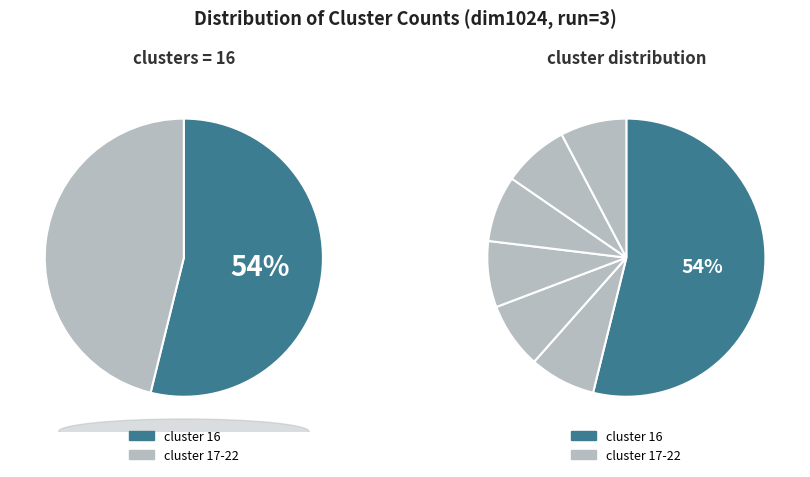

To the nearest percent, what percentage of the pie is clusters_20?

7%